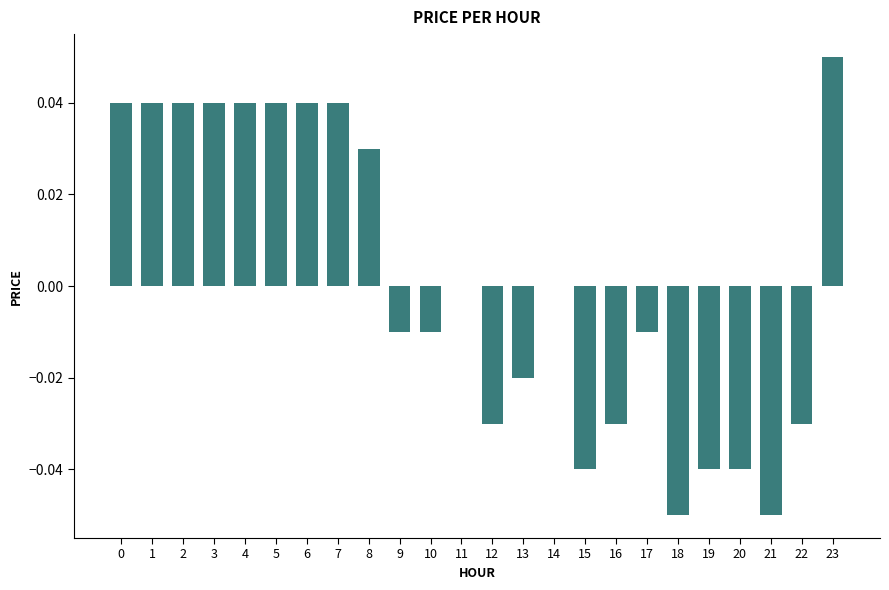

The value at 20 is -0.1. True or false?

False